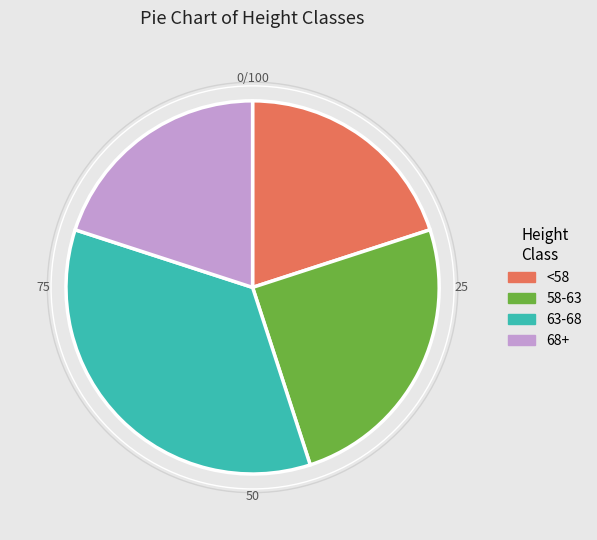

Which slice is the largest?

63-68